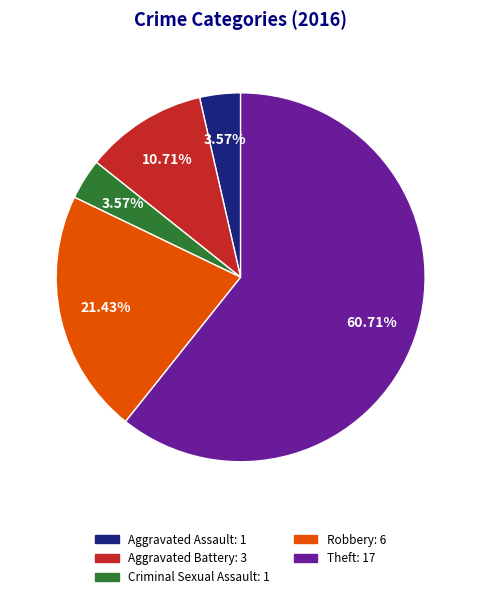

What percentage is the Theft slice, to the nearest percent?

61%